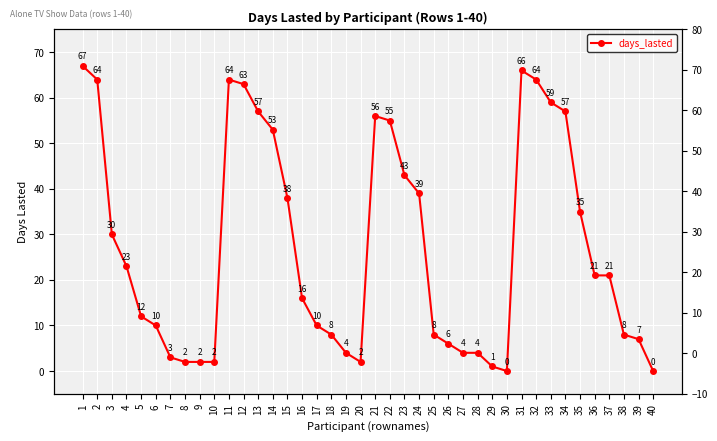

Which has a higher value, 4 or 40?

4